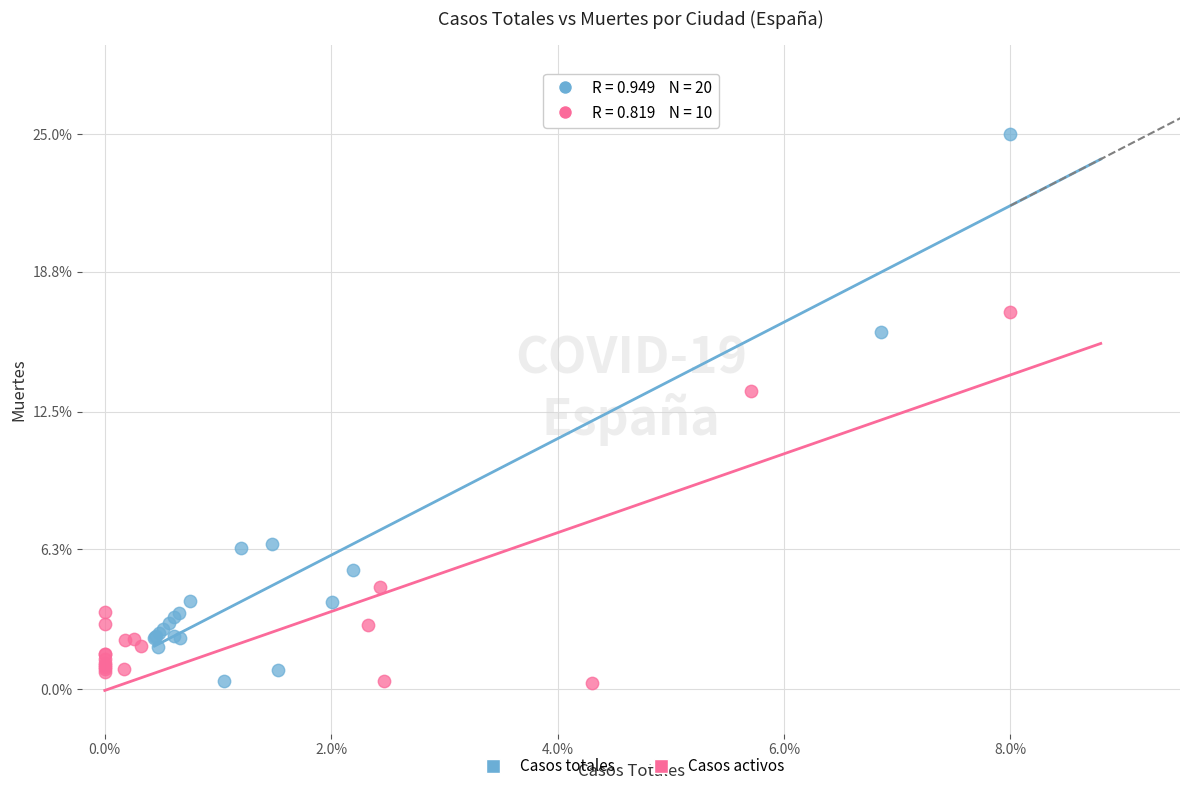

Which series has the widest spread of Y values?

Casos totales